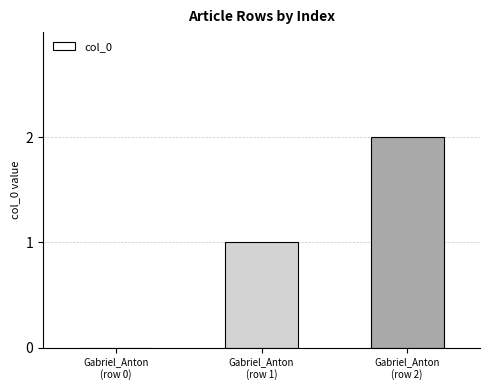

What is the sum of all values?

3